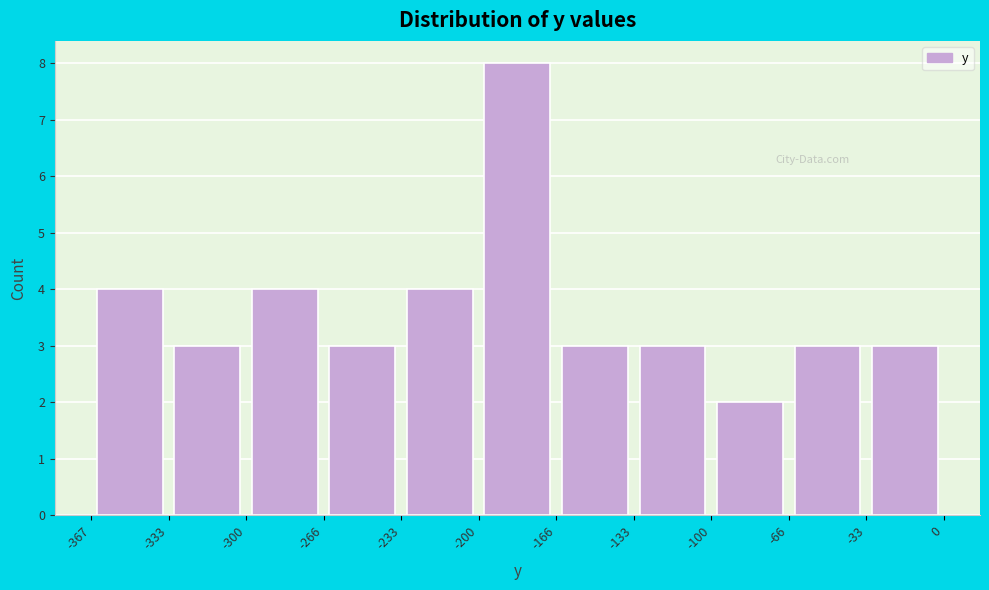

What is the height of the bar covering -166 to -133 on the x-axis? The values are not printed on the chart, so give them approximately, as read against the axis.

3